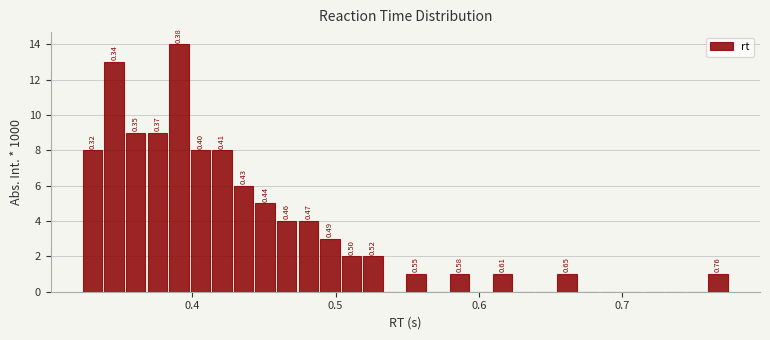

Around what value on the x-axis is the tallest bar? Give the approximate position of its centre, as read against the axis.

0.39